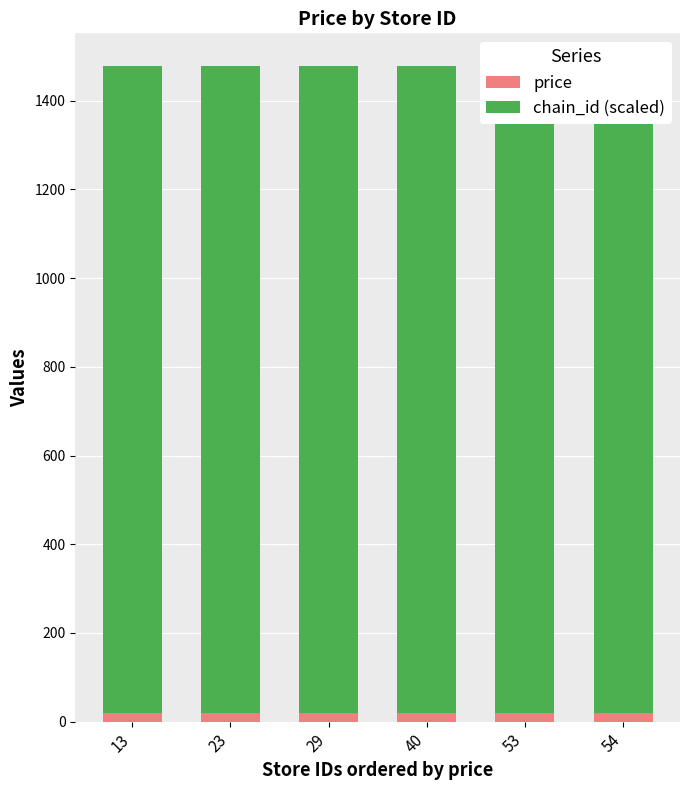

Rank the series at 53 from highest to lowest value.

chain_id (scaled), price